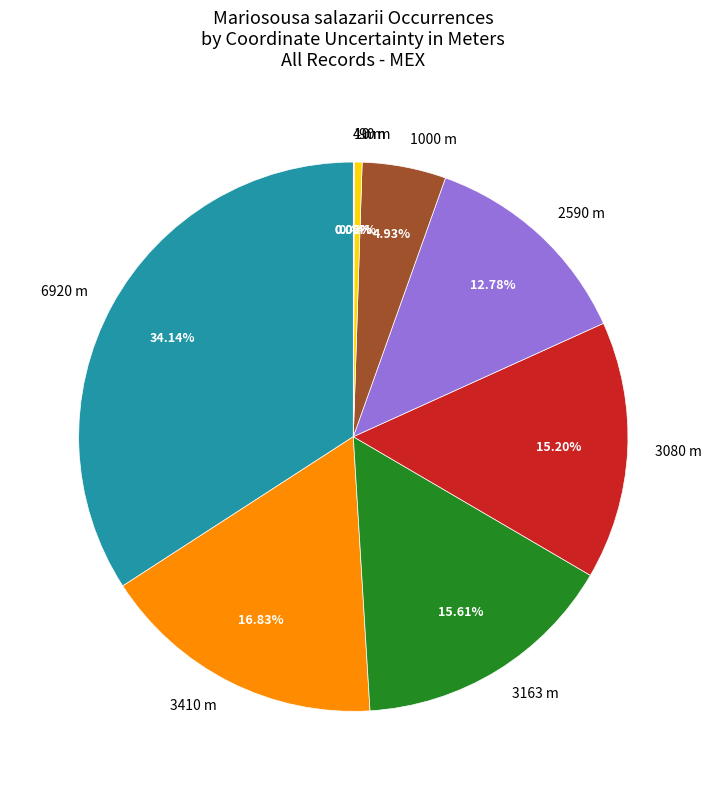

Approximately how many times larger is the value at 3163 m compared to 6920 m?

0.5